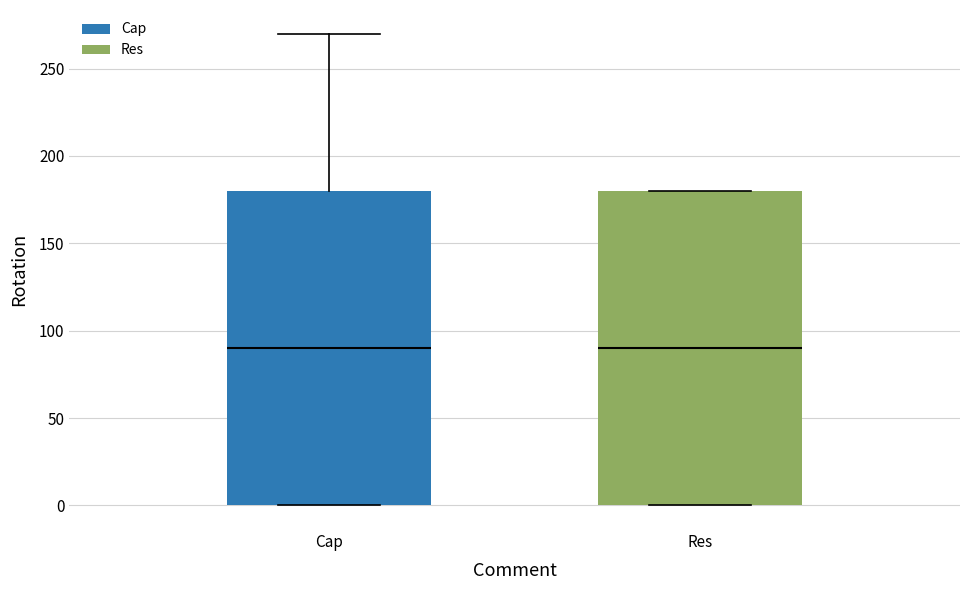

Where does the upper whisker of the box for Cap end on the y-axis? The values are not printed on the chart, so give them approximately, as read against the axis.

270